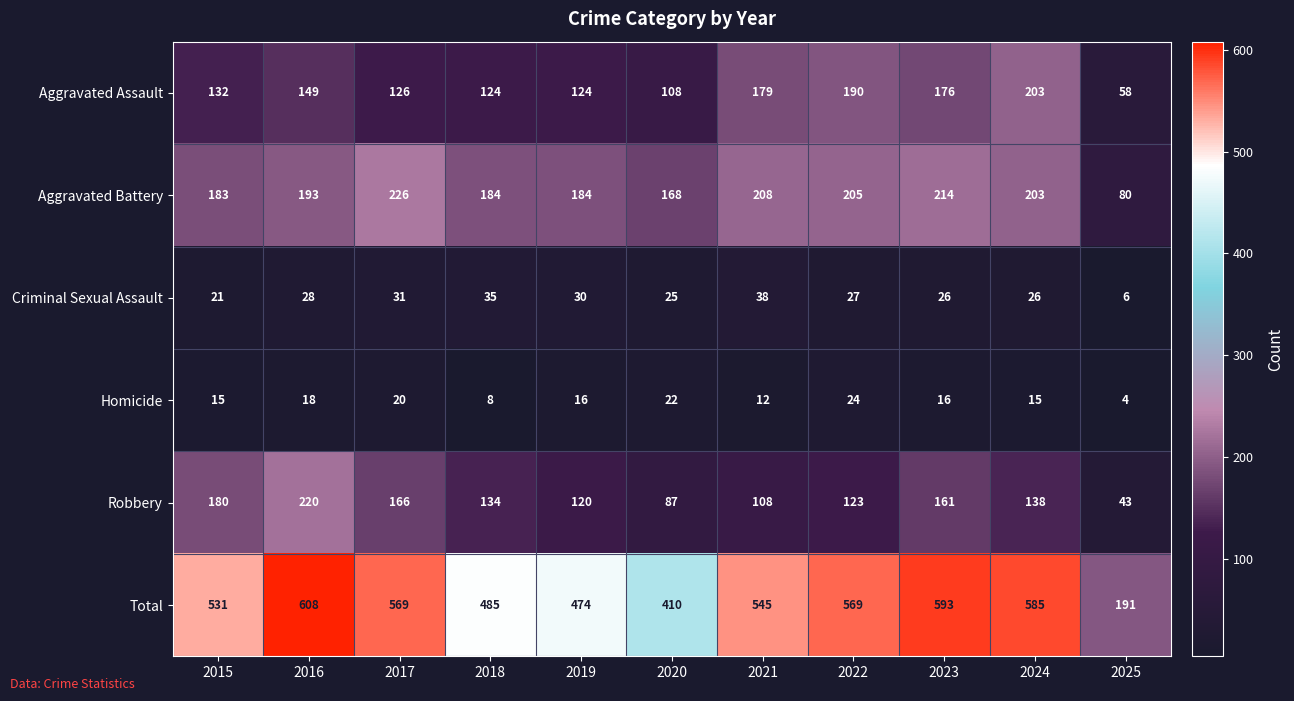

At which category does the chart reach its minimum across all series?

2025